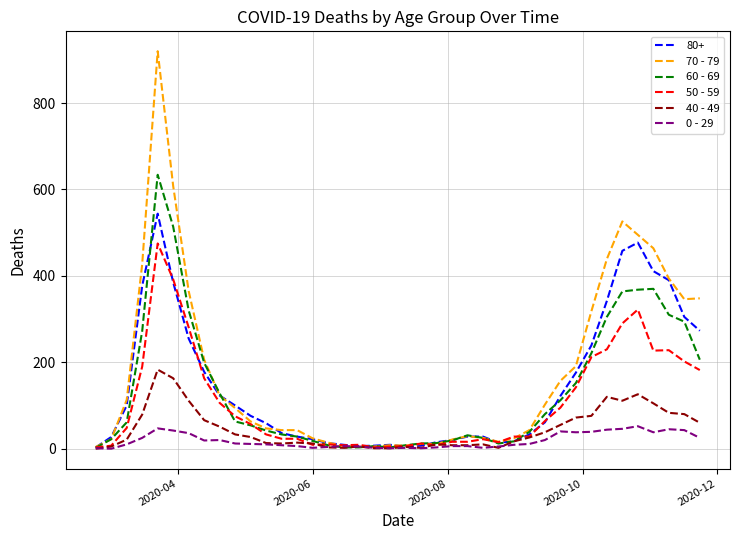

List the series in order of their peak value, highest first.

70 - 79, 60 - 69, 80+, 50 - 59, 40 - 49, 0 - 29